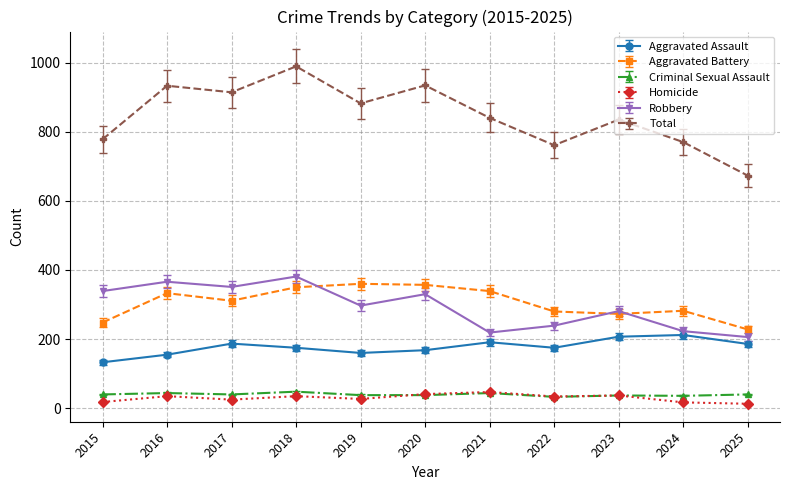

What is the total value across all series at 2021?

1680